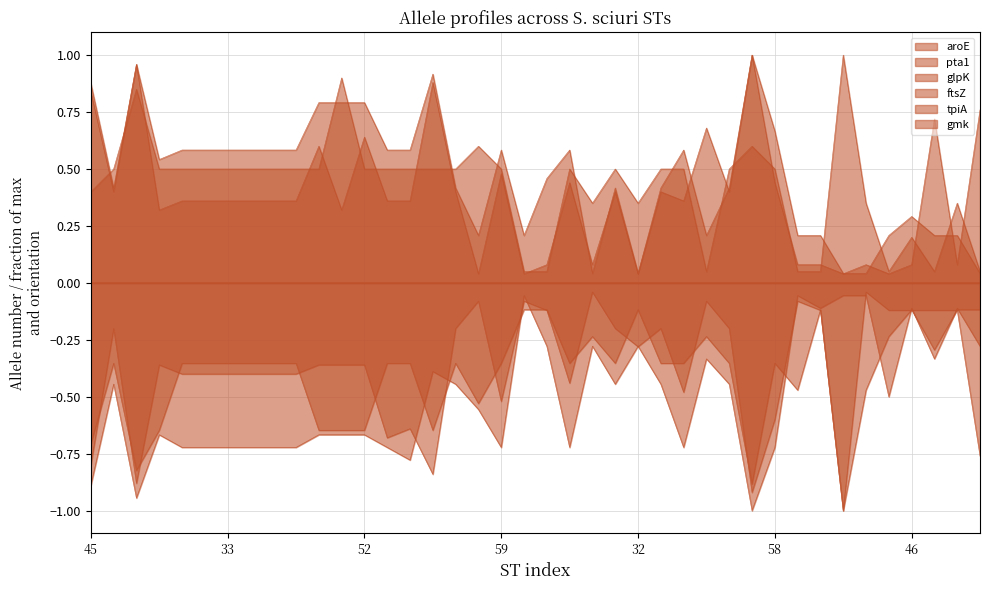

What are all the series names shown in the legend?

aroE, pta1, glpK, ftsZ, tpiA, gmk